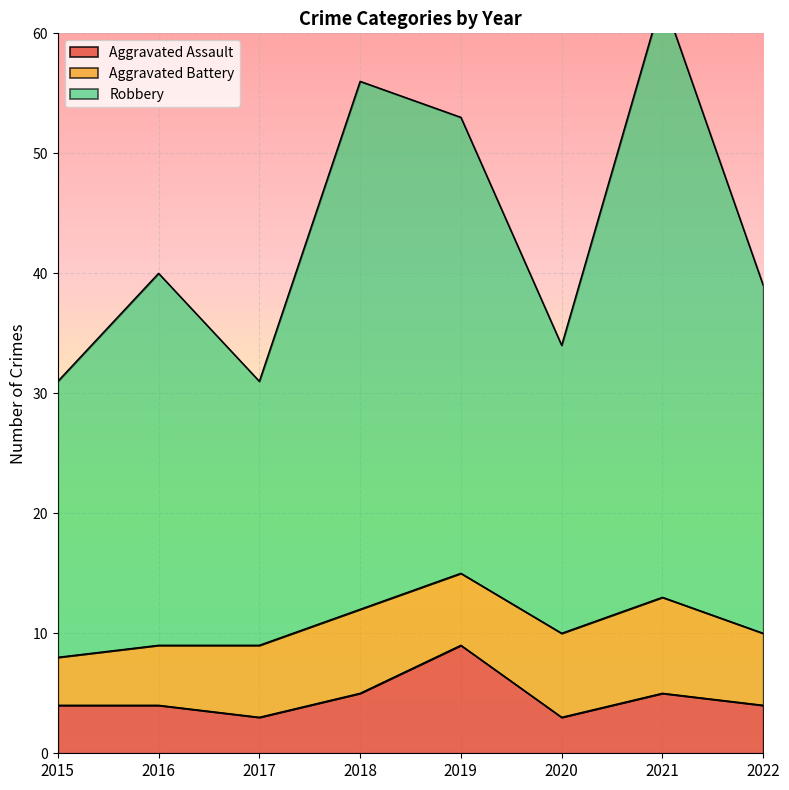

Rank the categories by Aggravated Assault value from lowest to highest.

2017, 2020, 2015, 2016, 2022, 2018, 2021, 2019